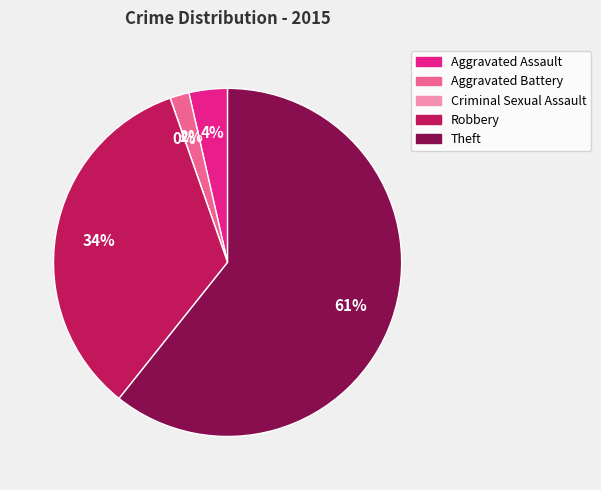

The Theft slice represents 61% of the pie. True or false?

True